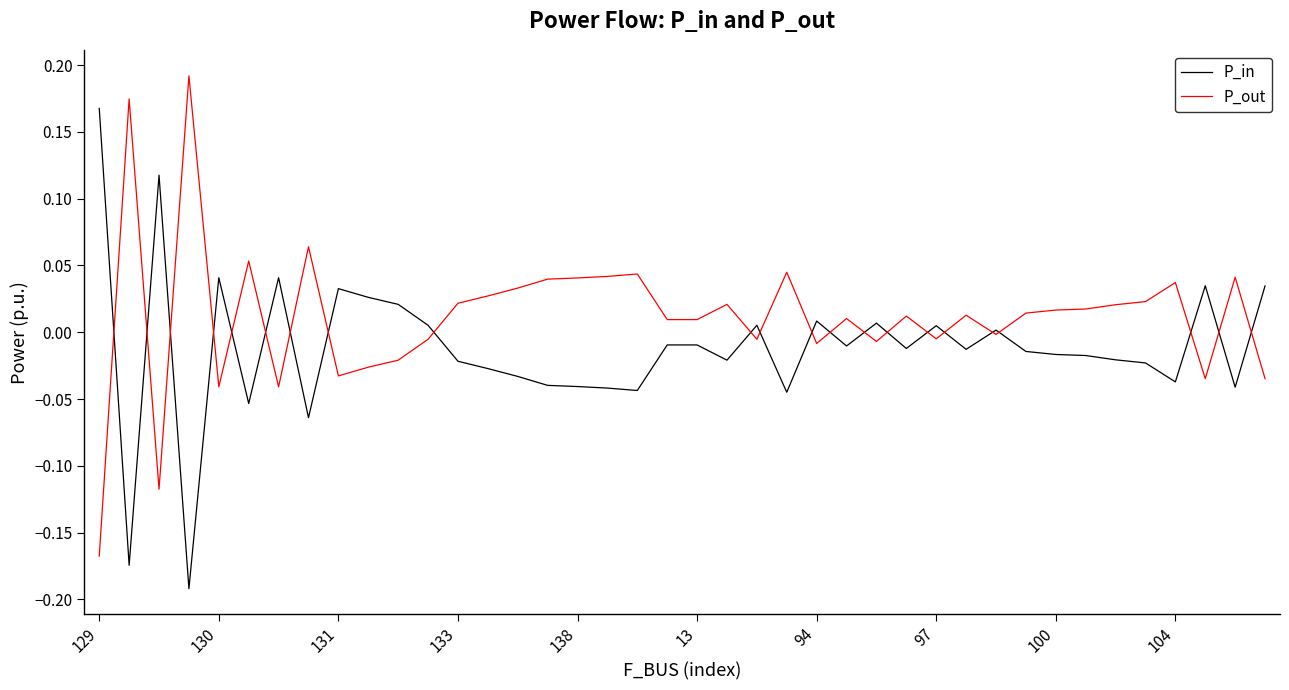

Which series has the largest total across all categories?

P_out